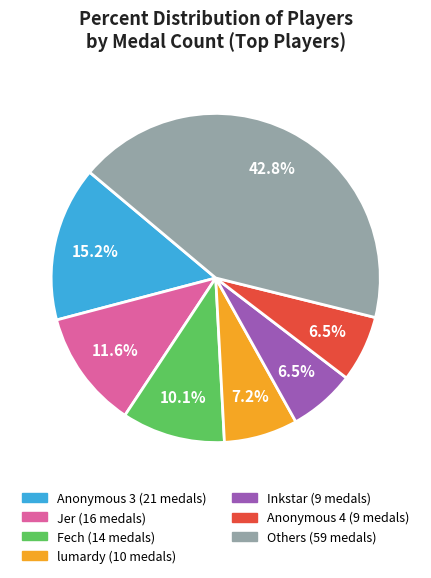

To the nearest percent, what is the difference between the largest and smallest slice percentages?

36%